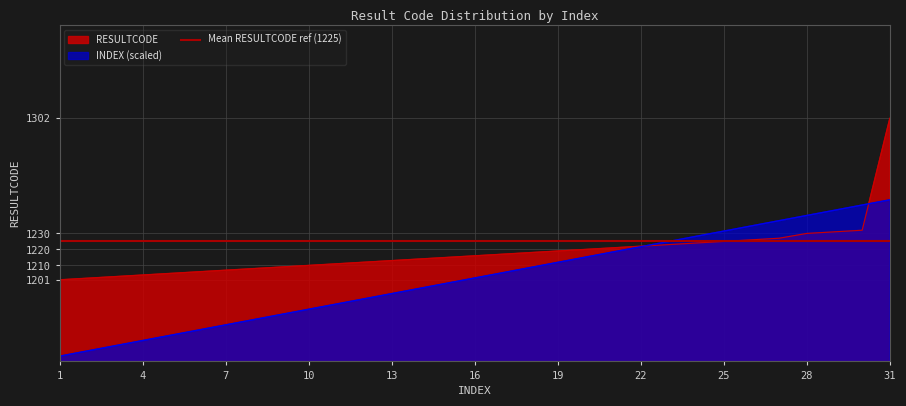

Is it true that INDEX equals 1804.2 at 5?

False